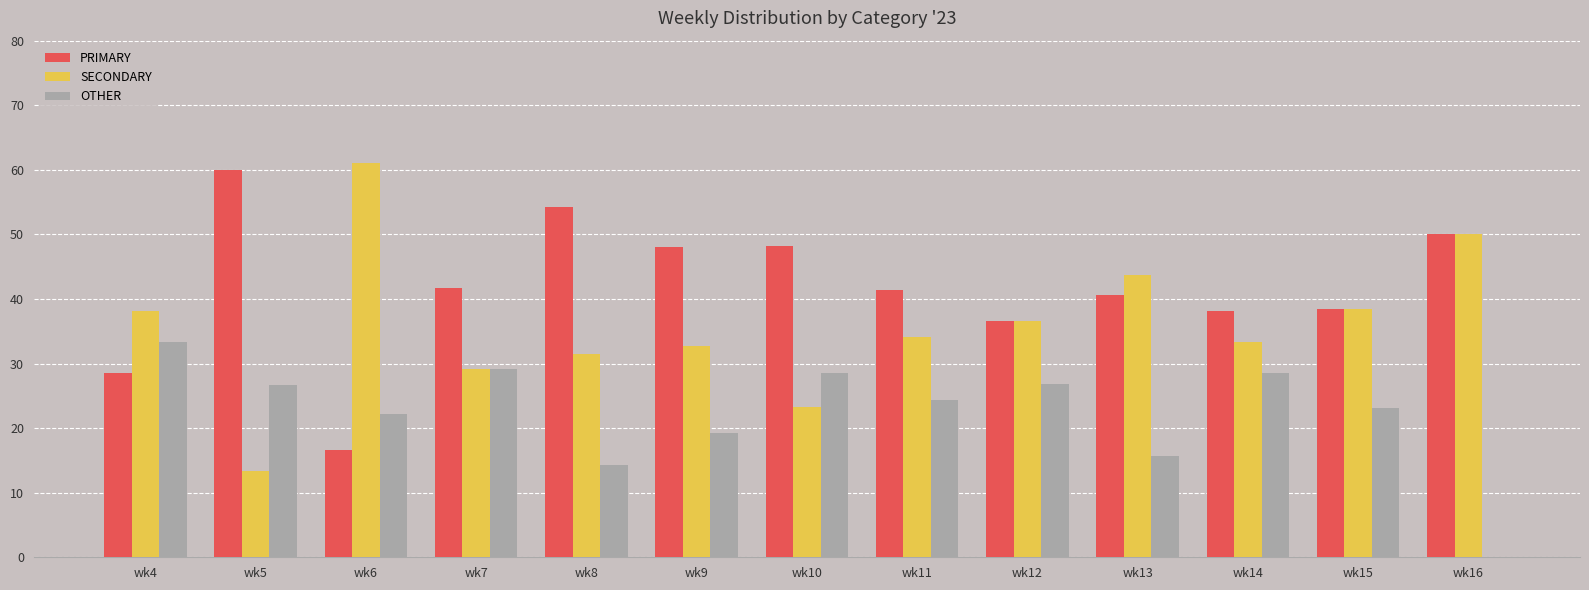

What is the maximum value shown in the chart?

61.1